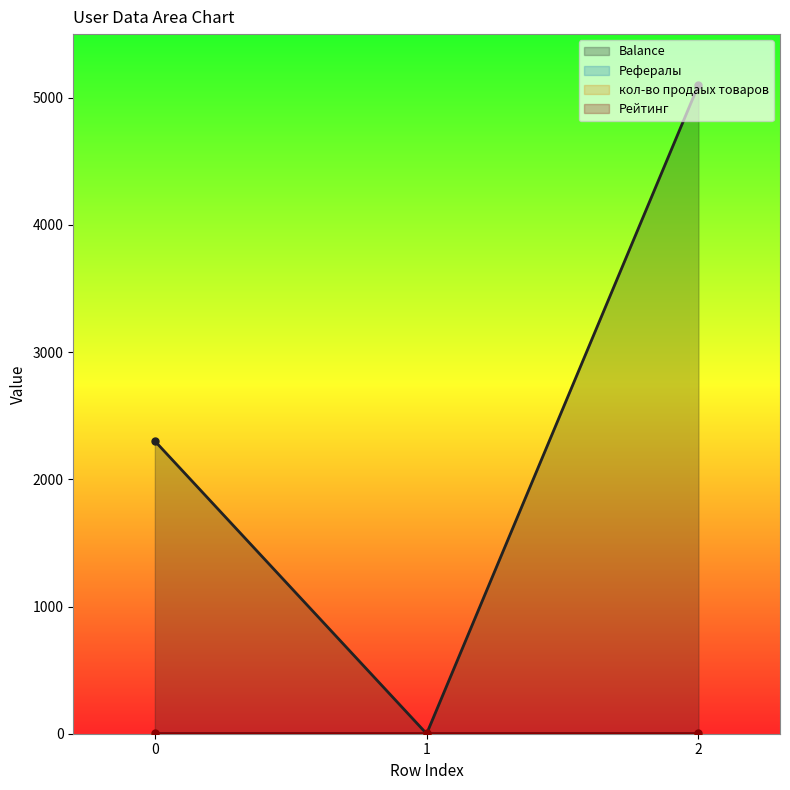

List the labels in order of Balance value, largest first.

2, 0, 1